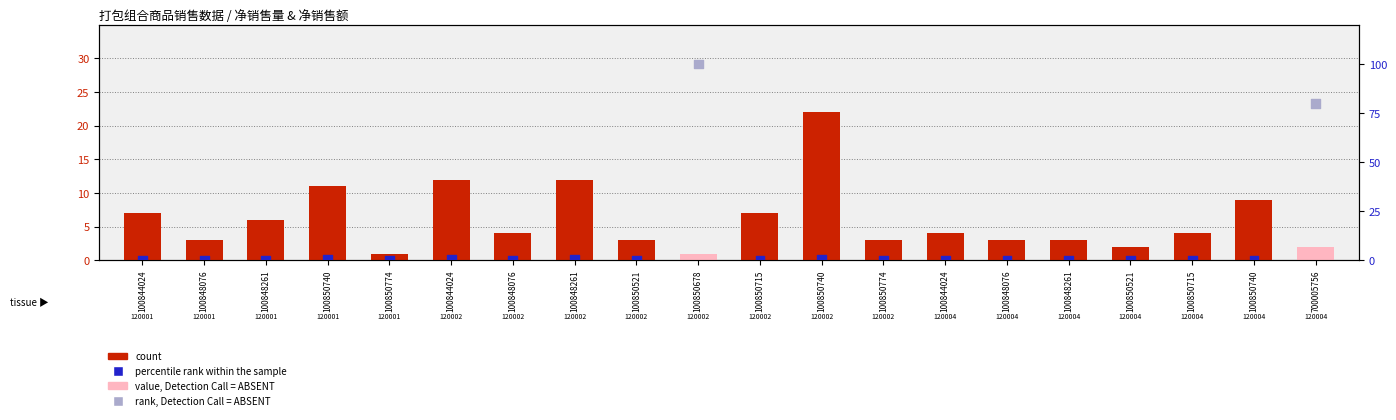

Which series has the widest spread of Y values?

percentile rank within the sample